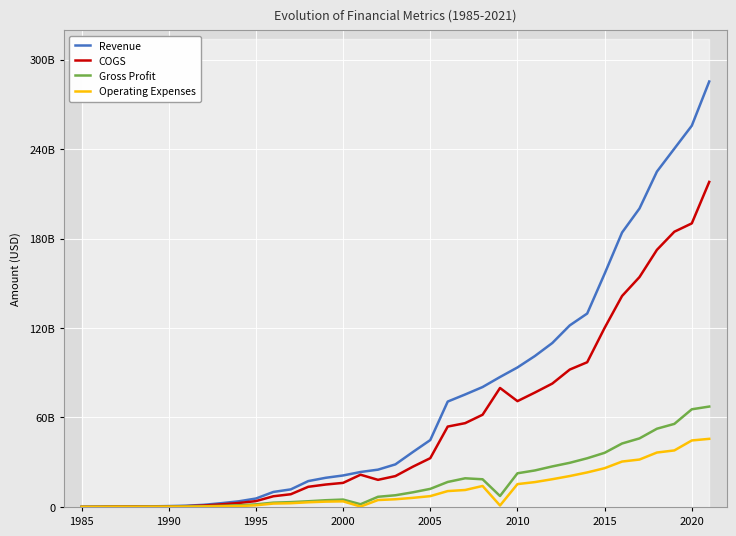

How many values in the COGS series exceed 21623000000?

18